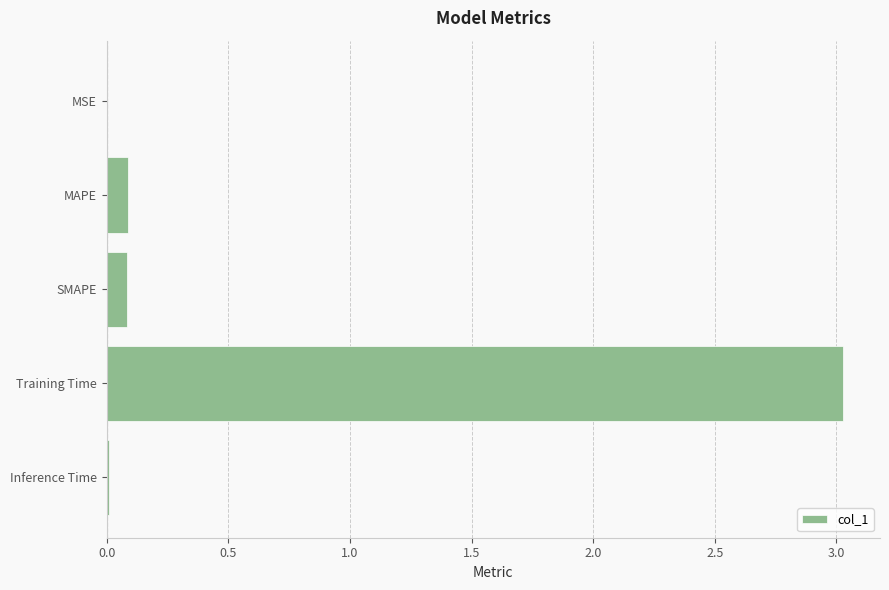

Which category has the highest value across all series?

Training Time